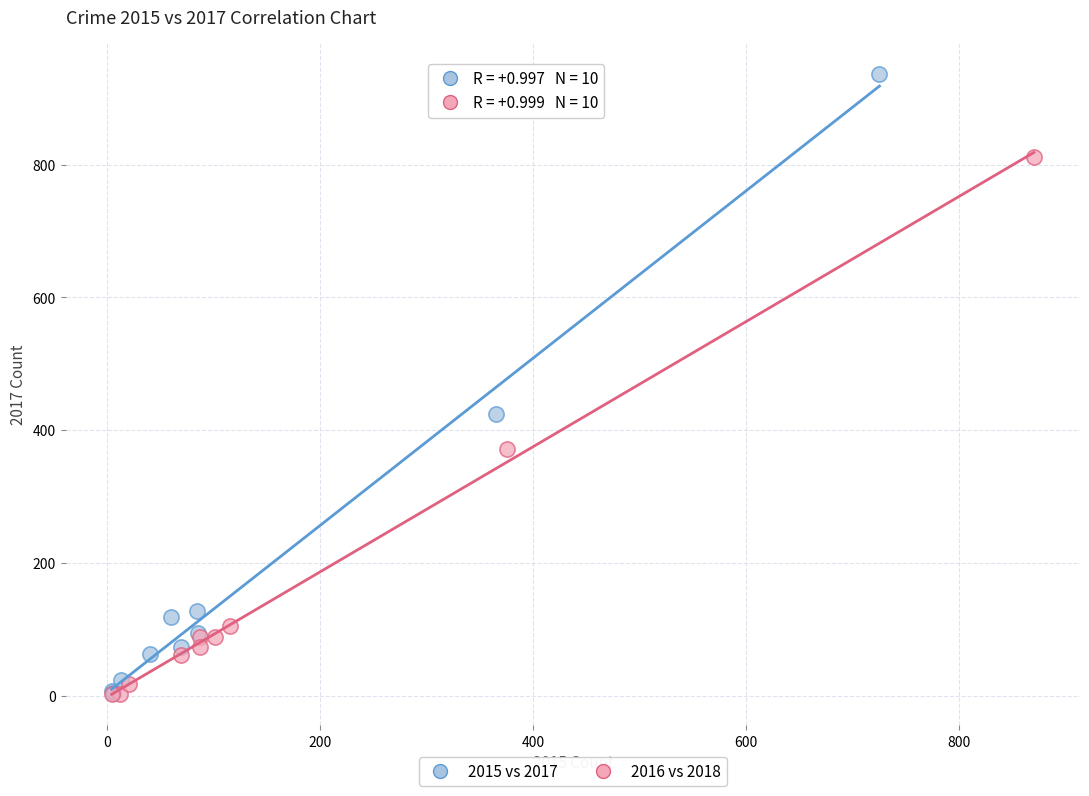

Which series contains the highest Y value?

2015 vs 2017